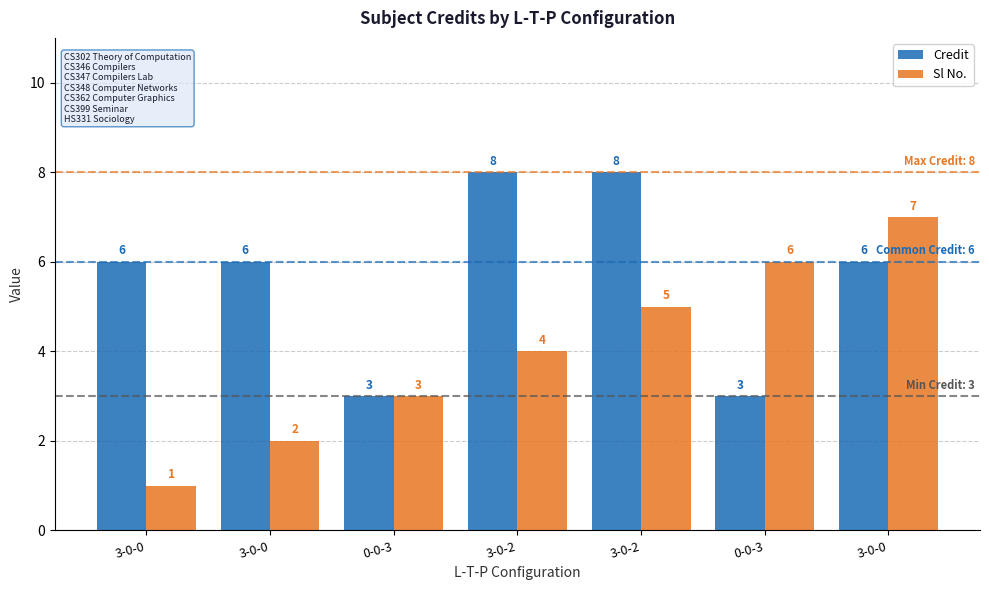

What is the average value of the Credit series?

6